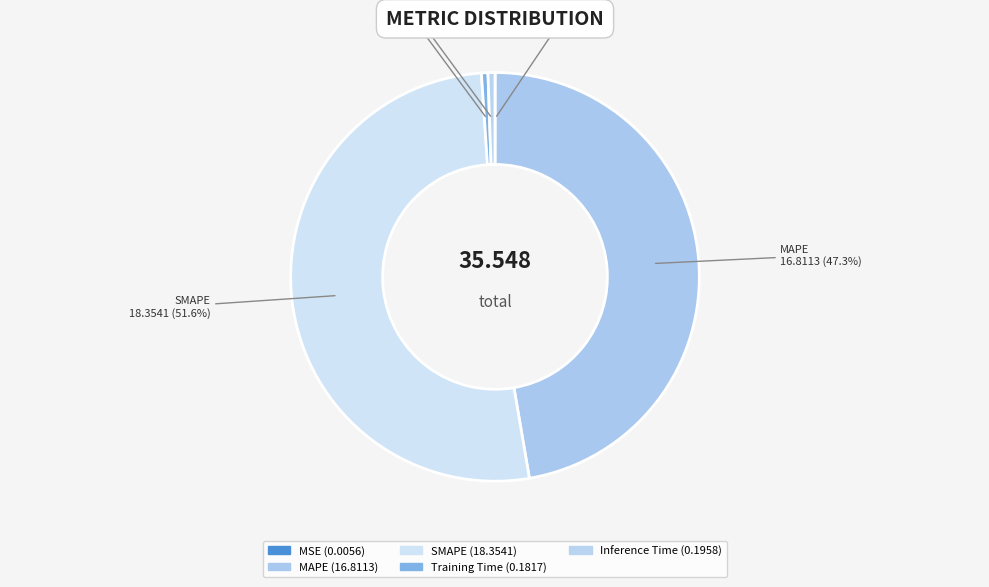

Between SMAPE and Training Time, which is larger?

SMAPE